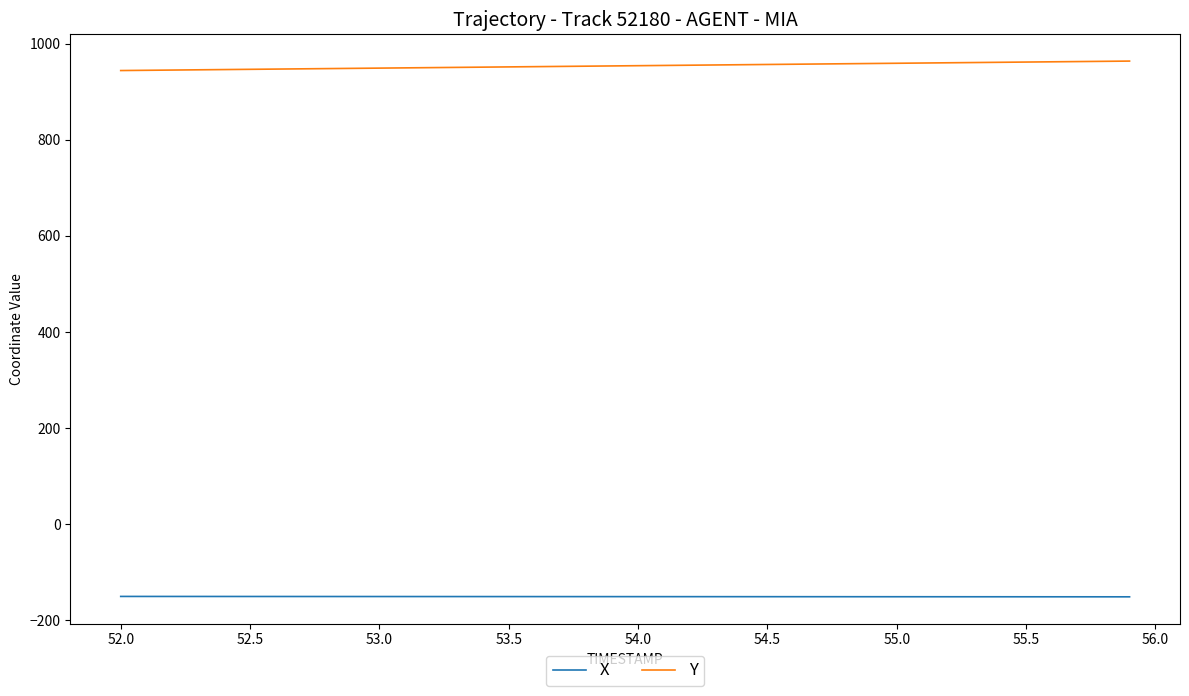

What are all the series names shown in the legend?

X, Y